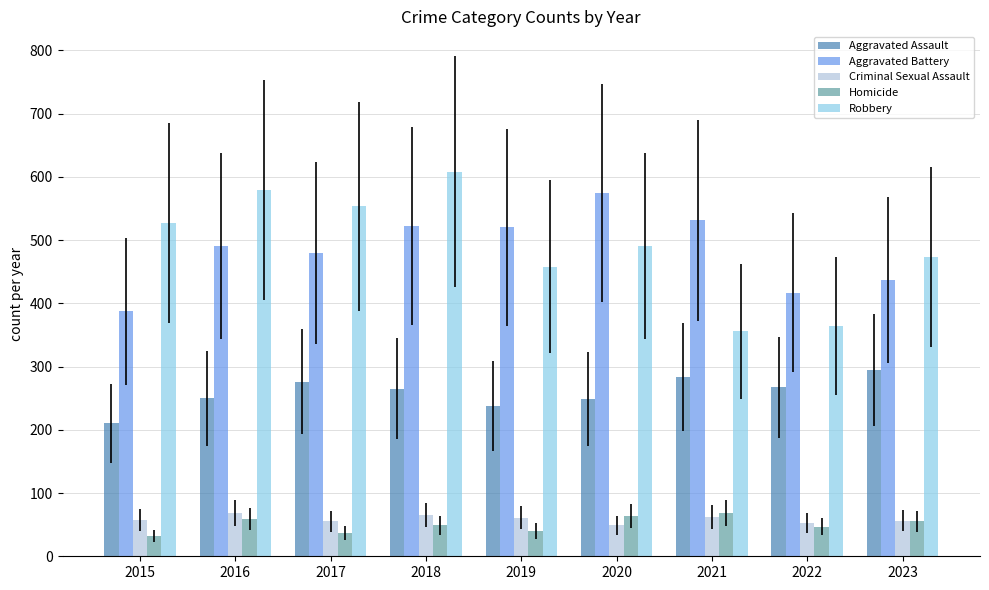

What value does the Aggravated Battery series have at 2022?

417